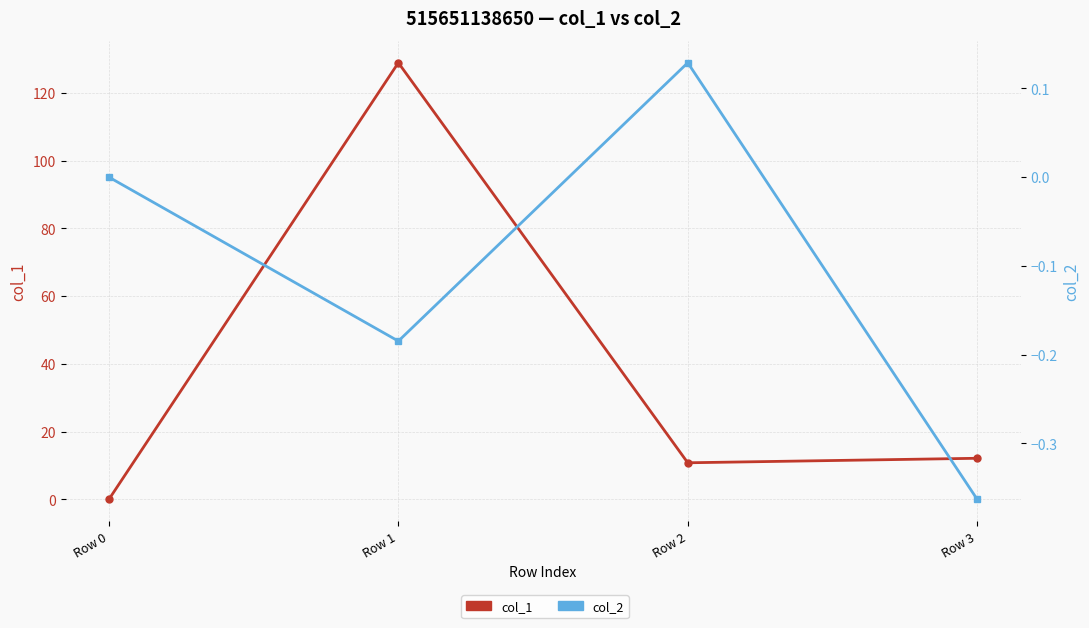

What is the minimum value shown in the chart?

-0.4